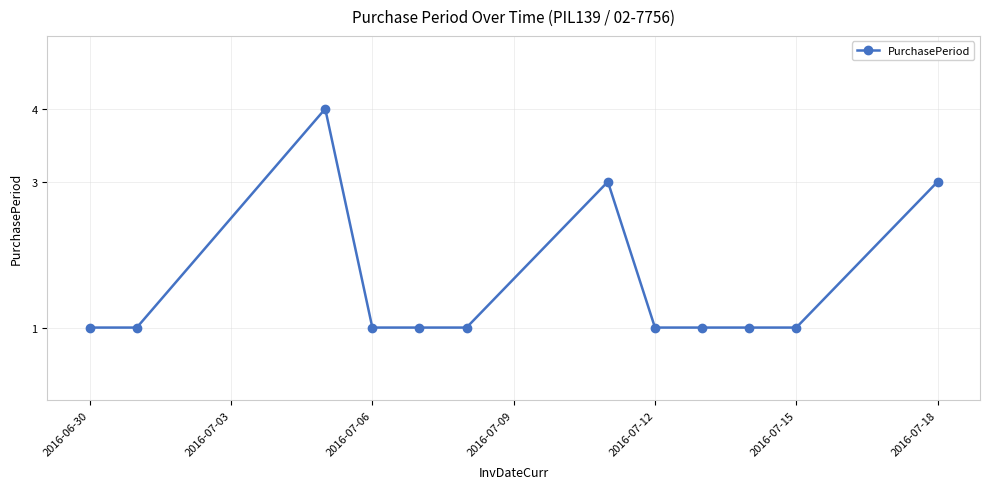

What is the sum of all values?

19